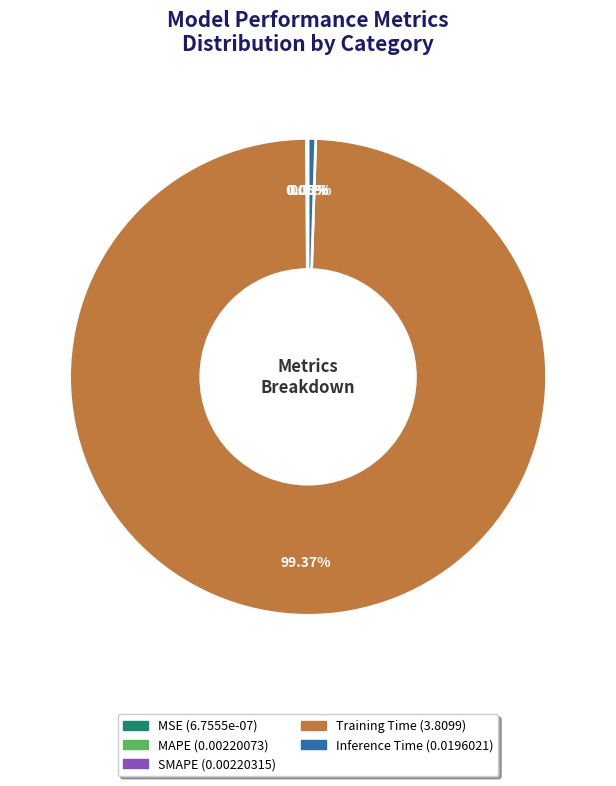

Does any single category account for the majority?

Yes